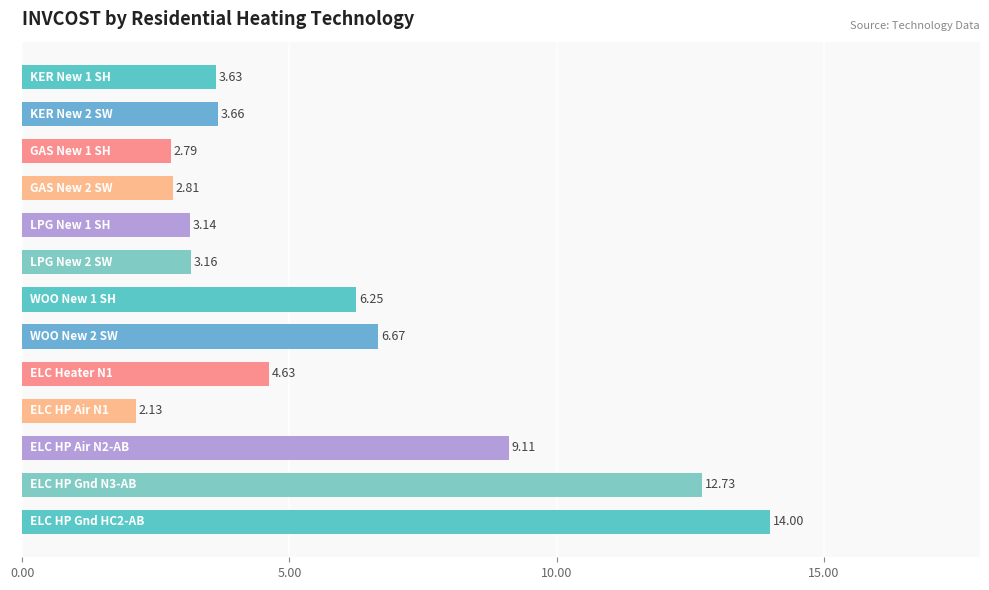

What is the difference between the maximum and minimum values?

11.9